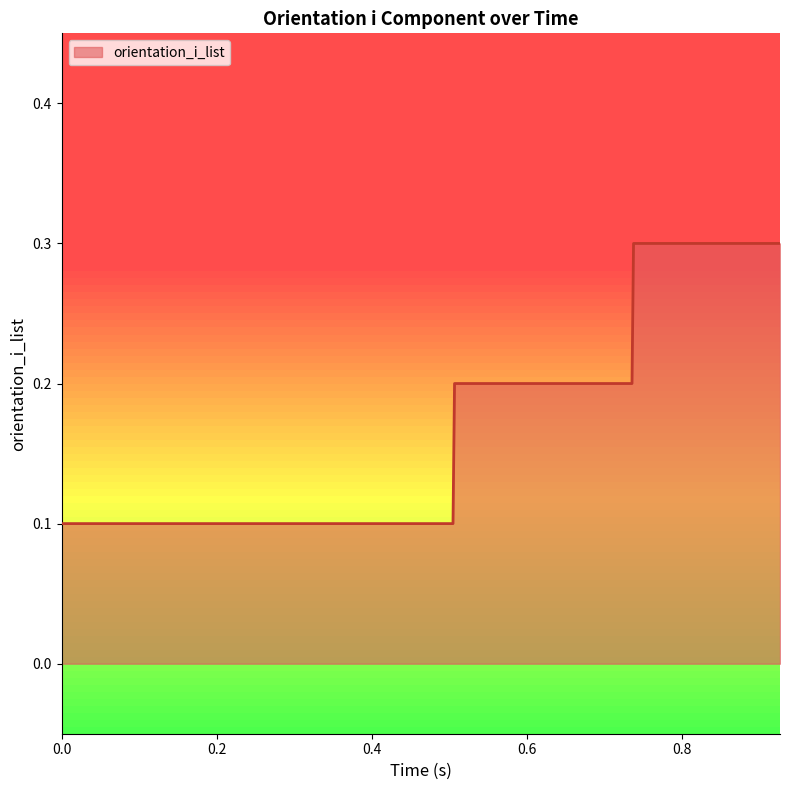

Rank the categories by value from lowest to highest.

0.0, 0.003, 0.011, 0.013, 0.022, 0.086, 0.089, 0.092, 0.201, 0.203, 0.206, 0.212, 0.32, 0.339, 0.341, 0.344, 0.396, 0.403, 0.406, 0.412, 0.495, 0.498, 0.505, 0.507, 0.627, 0.63, 0.64, 0.643, 0.727, 0.73, 0.736, 0.738, 0.82, 0.823, 0.826, 0.828, 0.908, 0.91, 0.913, 0.927